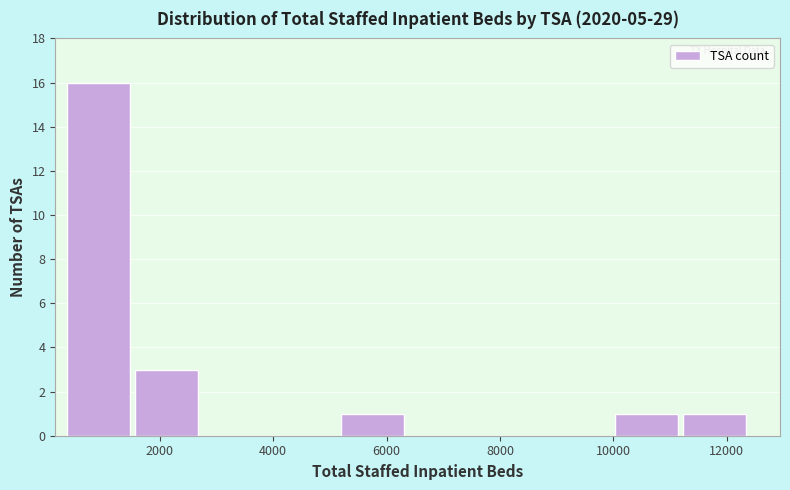

How tall is the bar that spans 11200 to 12400 on the x-axis? Neither the bar edges nor the heights are printed on the chart, so give them approximately, as read against the axes.

1